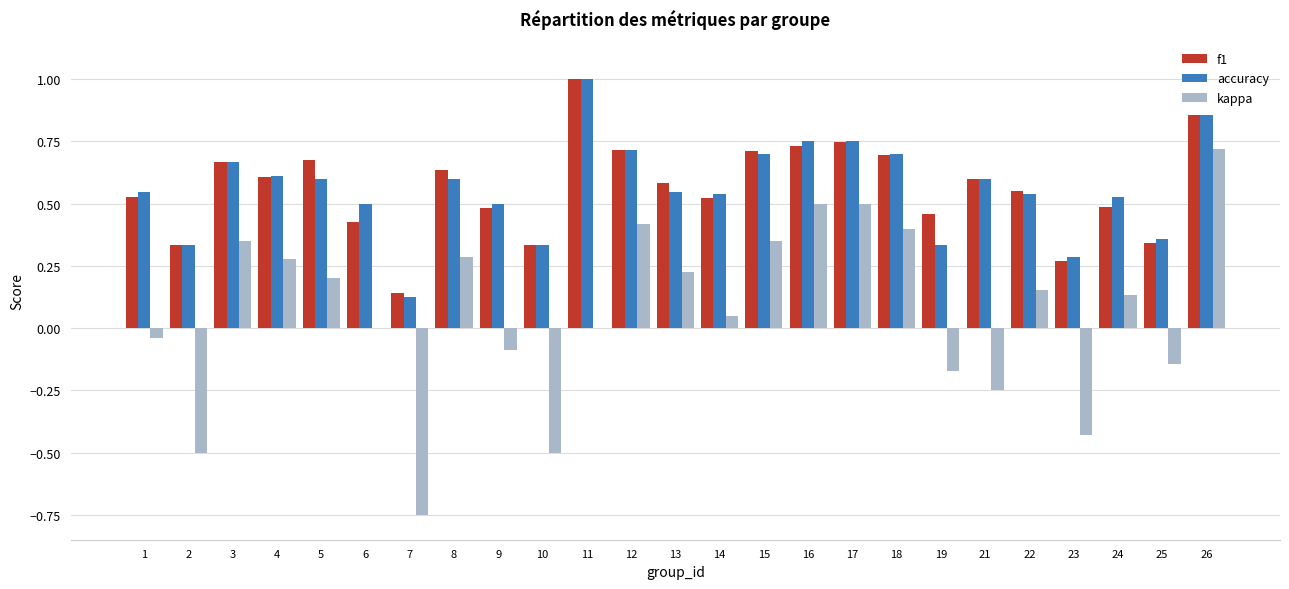

Which series has the widest spread of values?

kappa